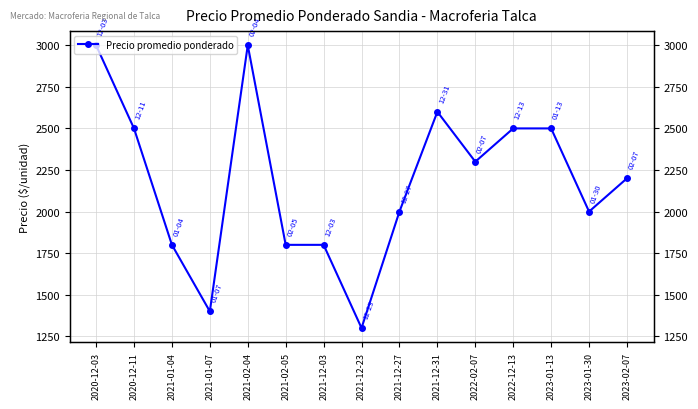

Reading left to right, list all the values displayed in this chart.

3000	2500	1800	1400	3000	1800	1800	1300	2000	2600	2300	2500	2500	2000	2200